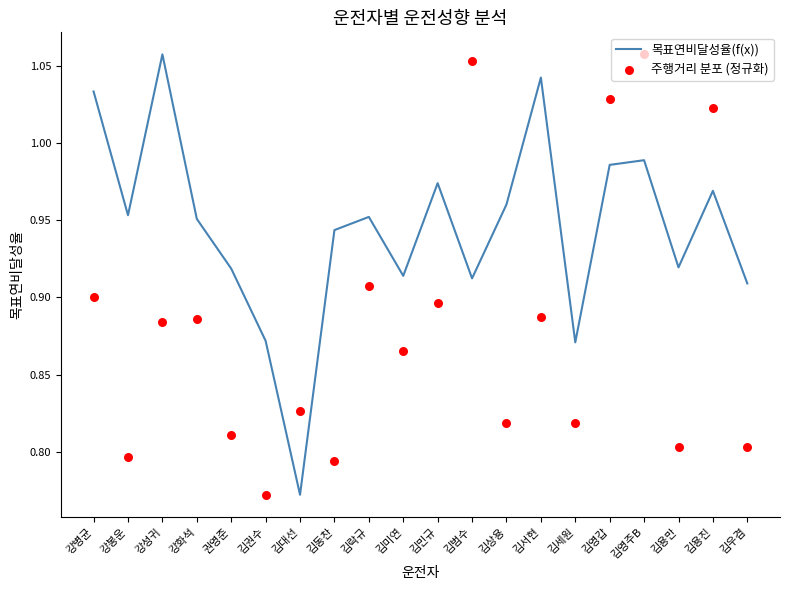

Which series has the largest Y range (max minus min)?

목표연비달성율(f(x))